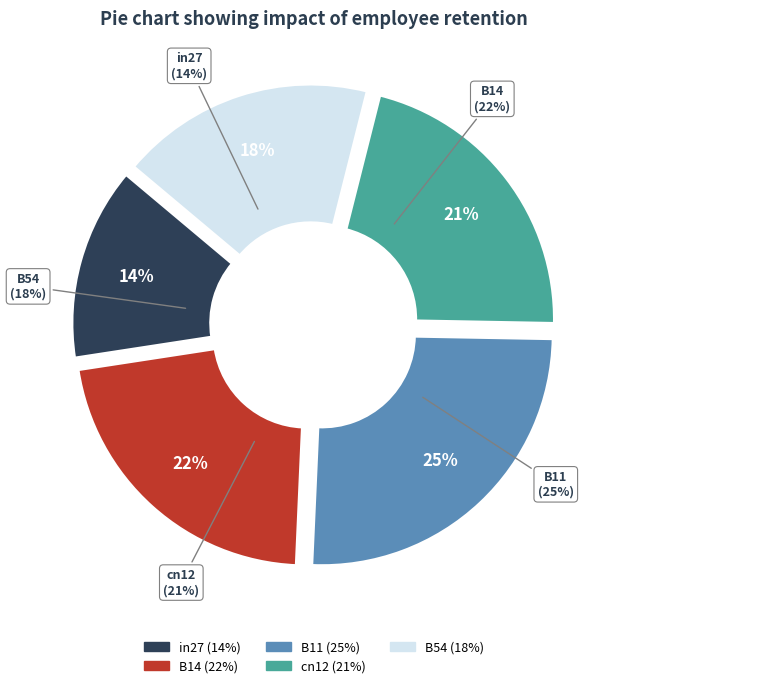

Is B54 the majority of the pie?

No